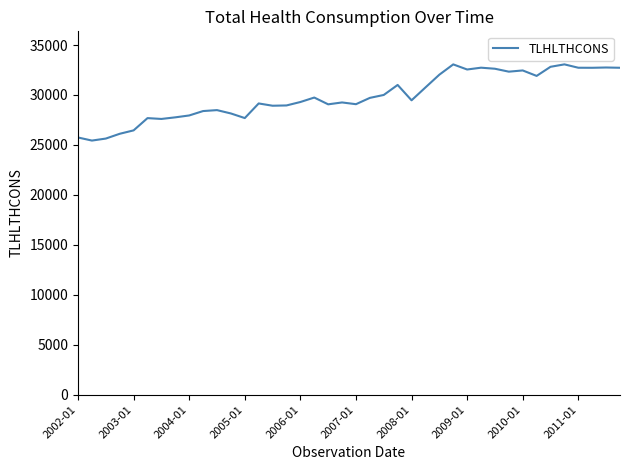

What is the greatest value displayed?

33064